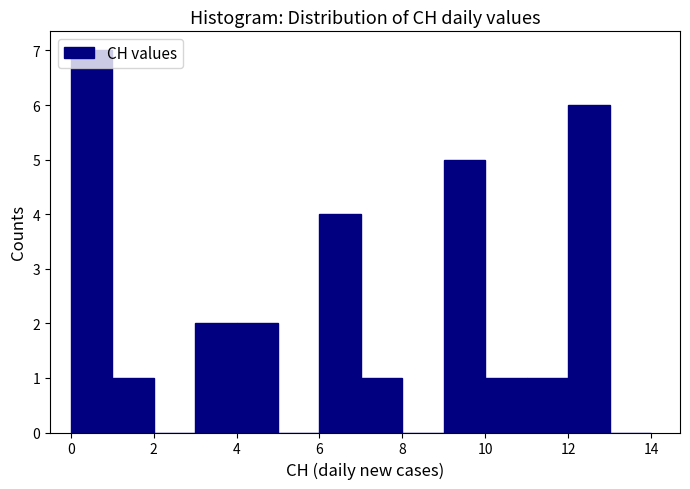

Over which range of the x-axis is the bar tallest?

0 to 1